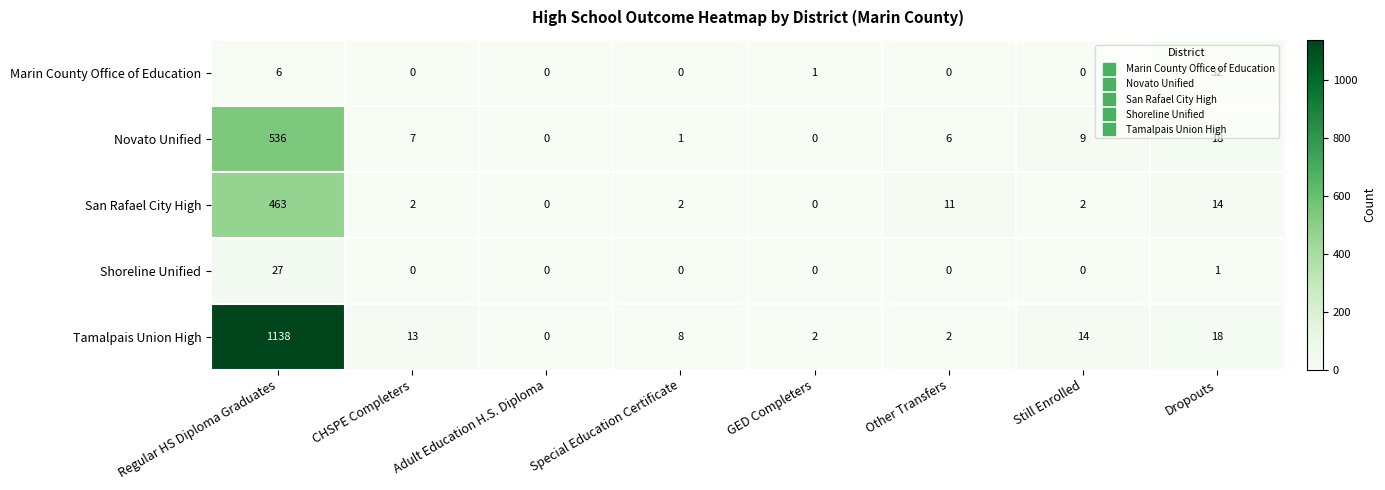

How many values in the Shoreline Unified series exceed 0?

2